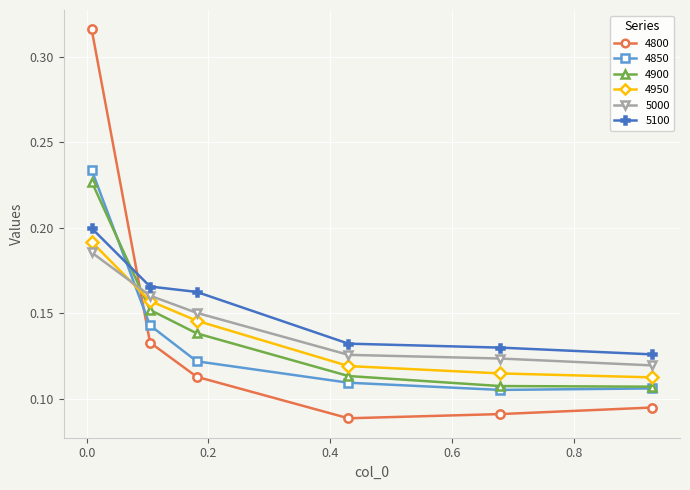

True or false: 5100 and 4850 intersect in this chart.

True